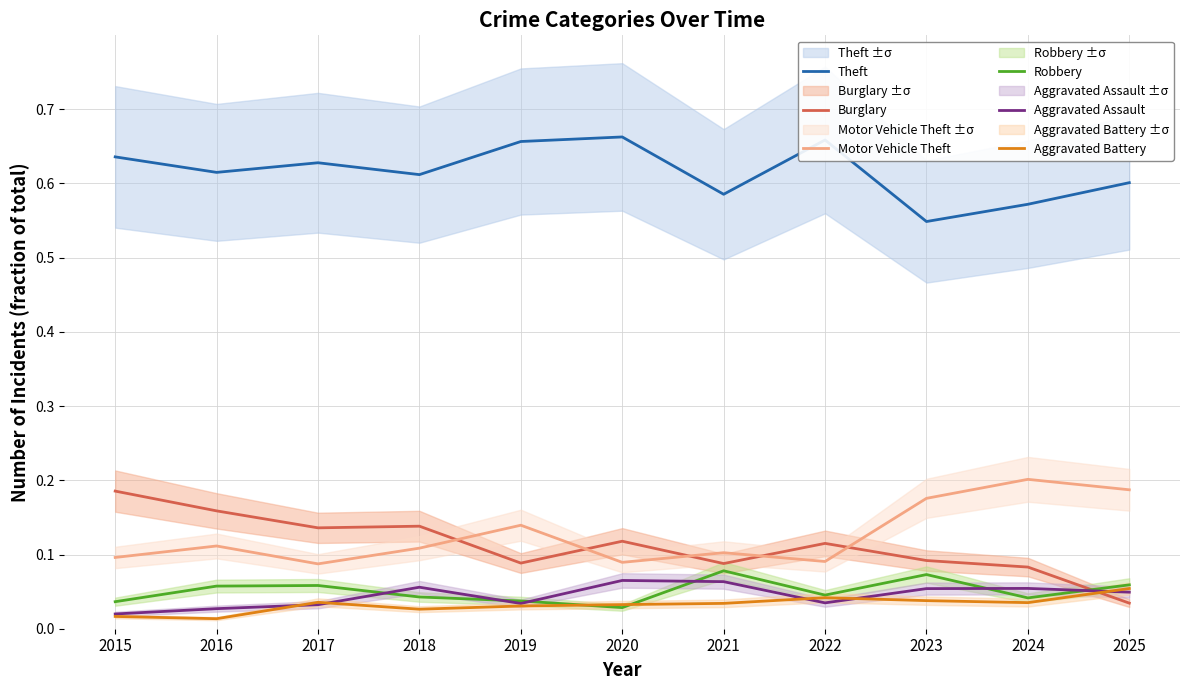

At which category is the sum across all series the highest?

2020